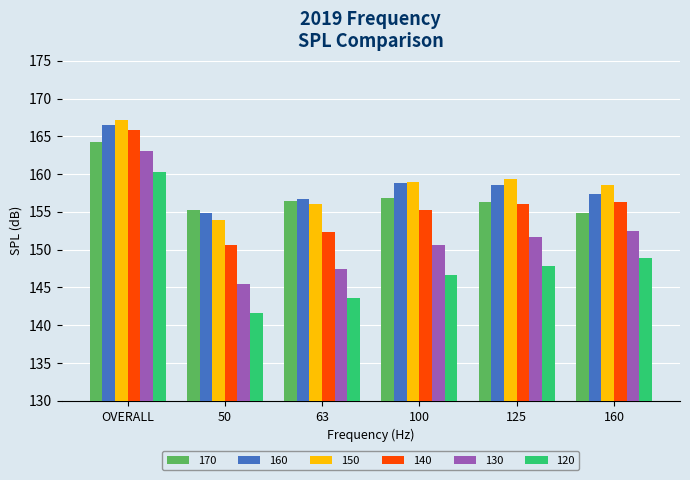

Reading left to right, list all the values displayed in this chart.

170: 164.3	155.3	156.5	156.8	156.3	154.9
160: 166.5	154.8	156.7	158.8	158.6	157.4
150: 167.2	153.9	156.0	159.0	159.3	158.5
140: 165.8	150.6	152.4	155.3	156.0	156.3
130: 163.1	145.5	147.4	150.6	151.7	152.5
120: 160.3	141.6	143.6	146.7	147.9	148.9